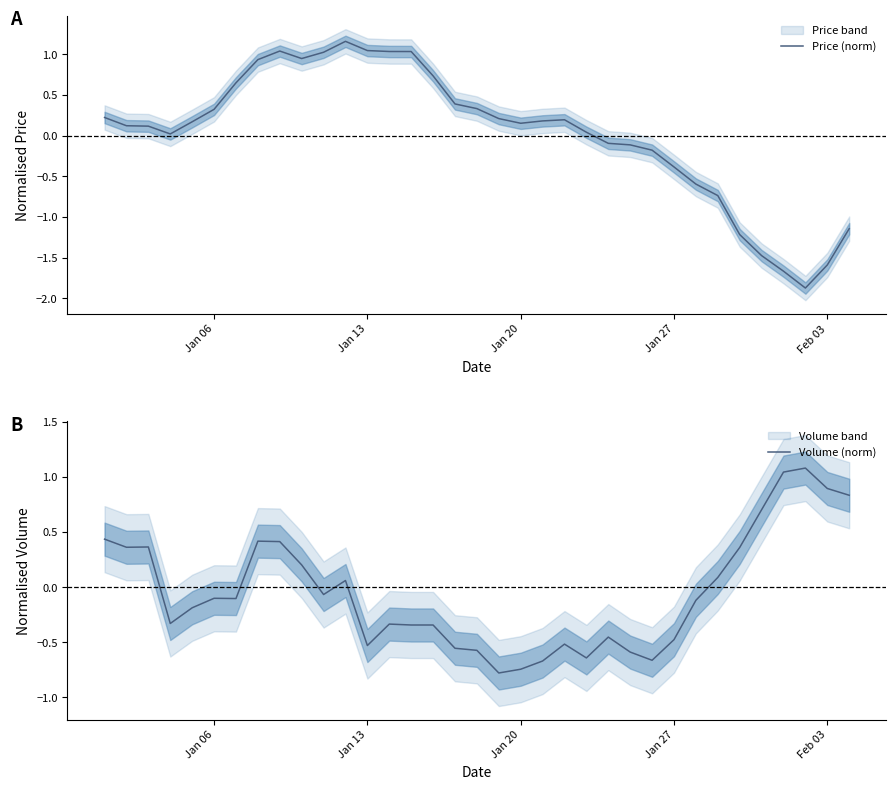

The value of Price (norm) at Jan 27 is -0.7. True or false?

False